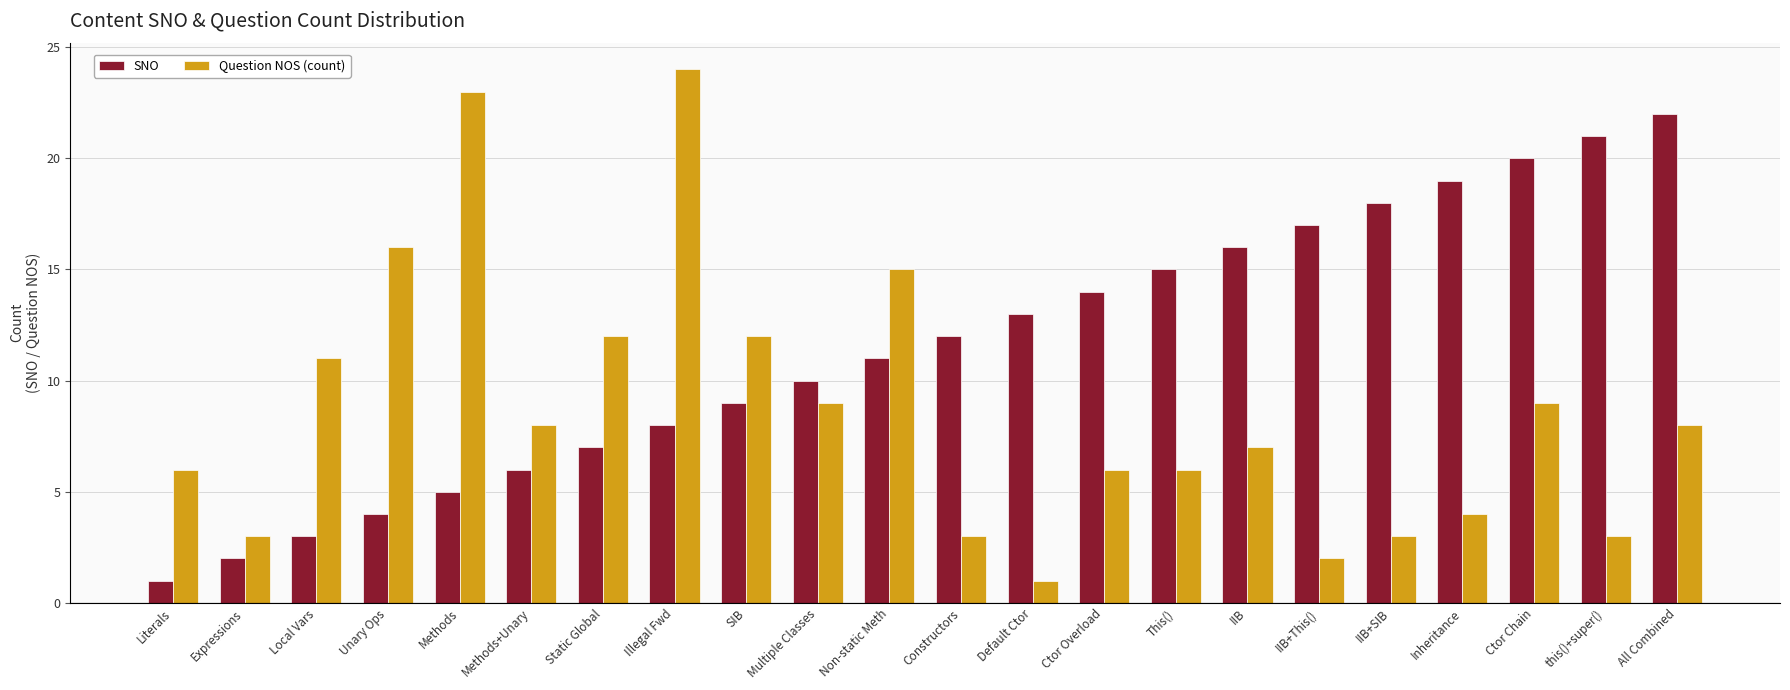

Rank the categories by SNO value from lowest to highest.

Literals, Expressions, Local Vars, Unary Ops, Methods, Methods+Unary, Static Global, Illegal Fwd, SIB, Multiple Classes, Non-static Meth, Constructors, Default Ctor, Ctor Overload, This(), IIB, IIB+This(), IIB+SIB, Inheritance, Ctor Chain, this()+super(), All Combined